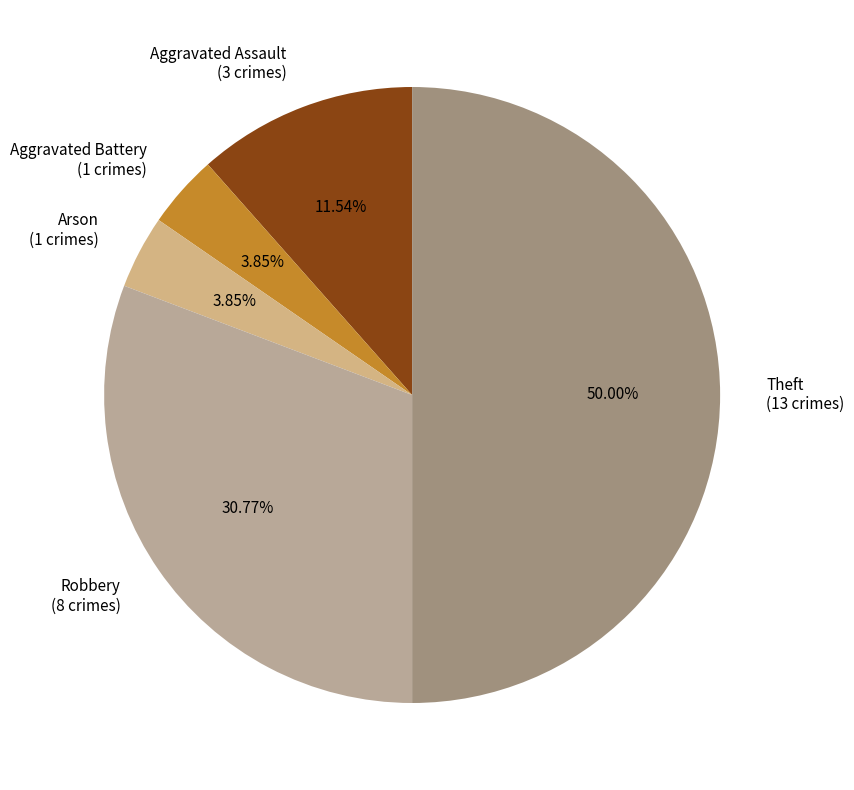

To the nearest percent, what is the difference between the largest and smallest slice percentages?

46%